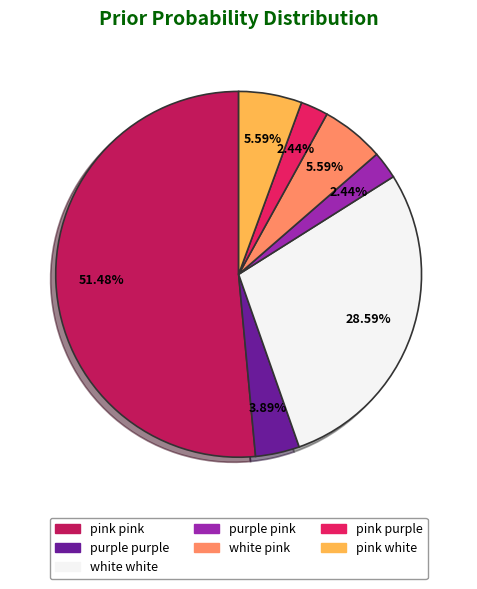

Which slice is the largest?

pink pink